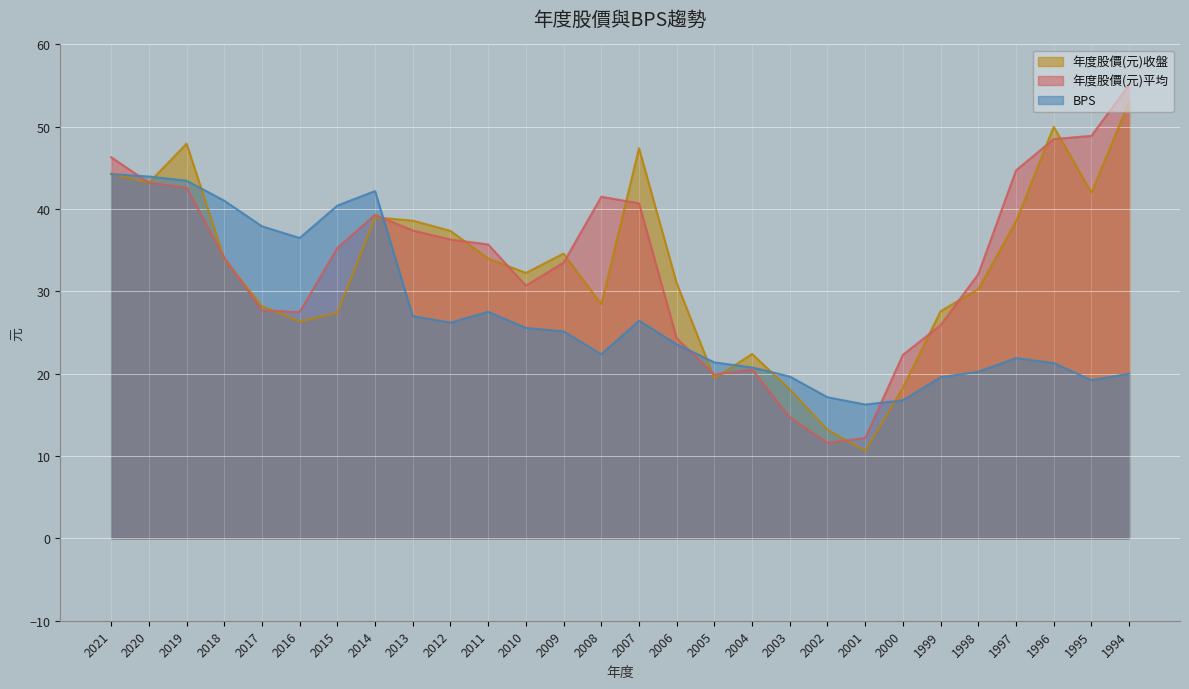

Which series has the widest spread of values?

年度股價(元)平均